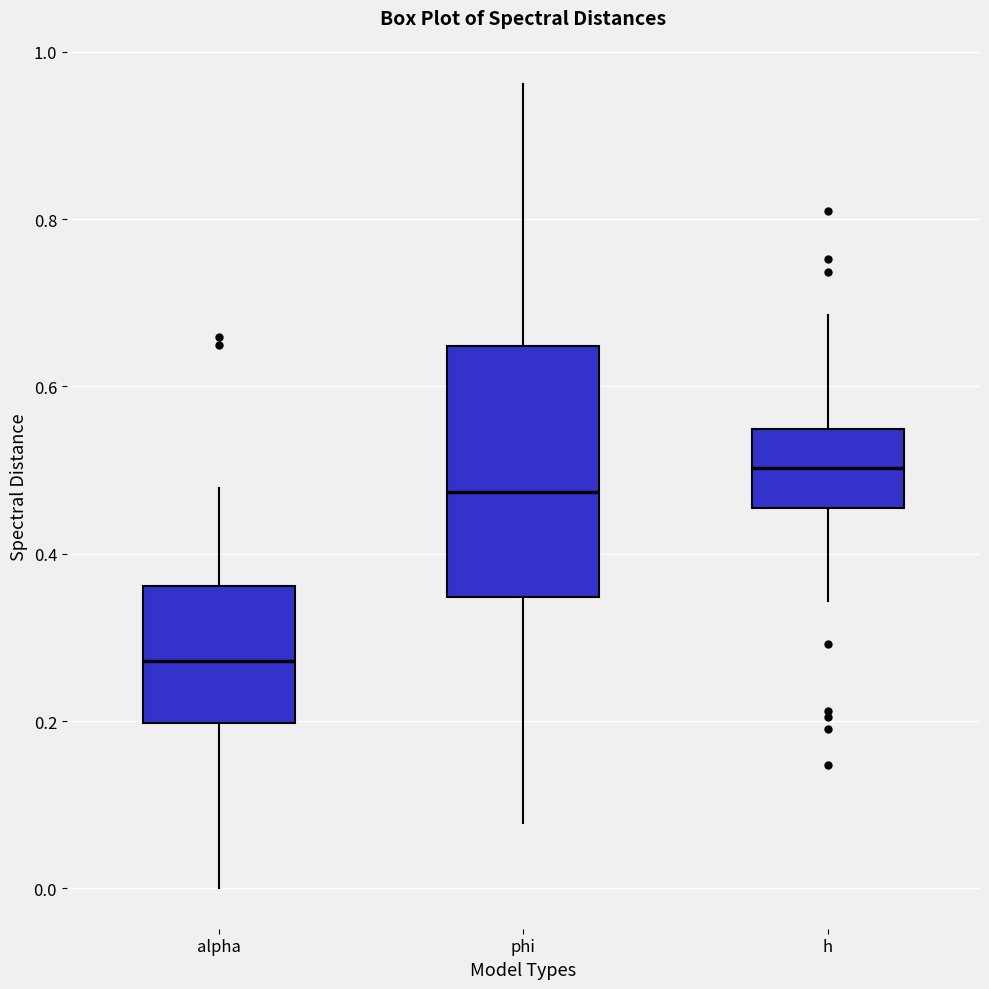

Reading left to right, transcribe this box plot: for each box, give where its median line is, the range the box spans, and where its two whiskers end, as read against the y-axis. The values are not printed on the chart, so give them approximately, as read against the axis.

alpha: median 0.28, box 0.20 to 0.36, whiskers 0.00 to 0.48
phi: median 0.48, box 0.34 to 0.64, whiskers 0.08 to 0.96
h: median 0.50, box 0.46 to 0.54, whiskers 0.34 to 0.68